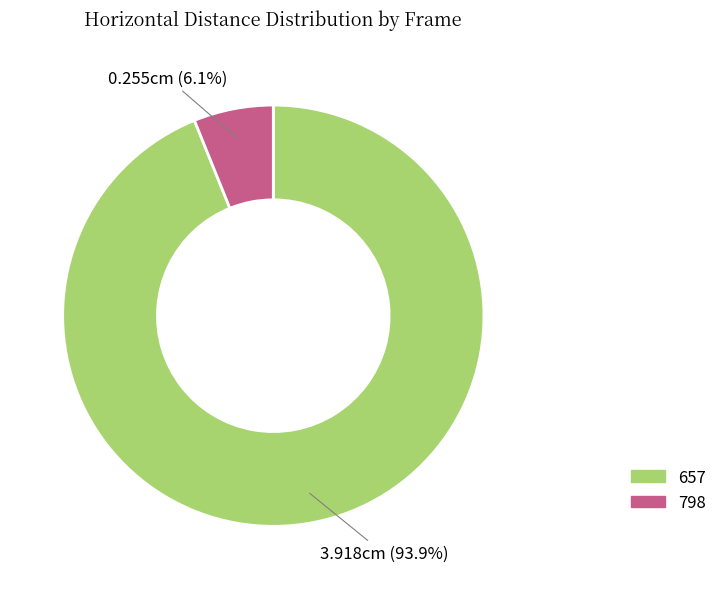

Which slice is the smallest?

798